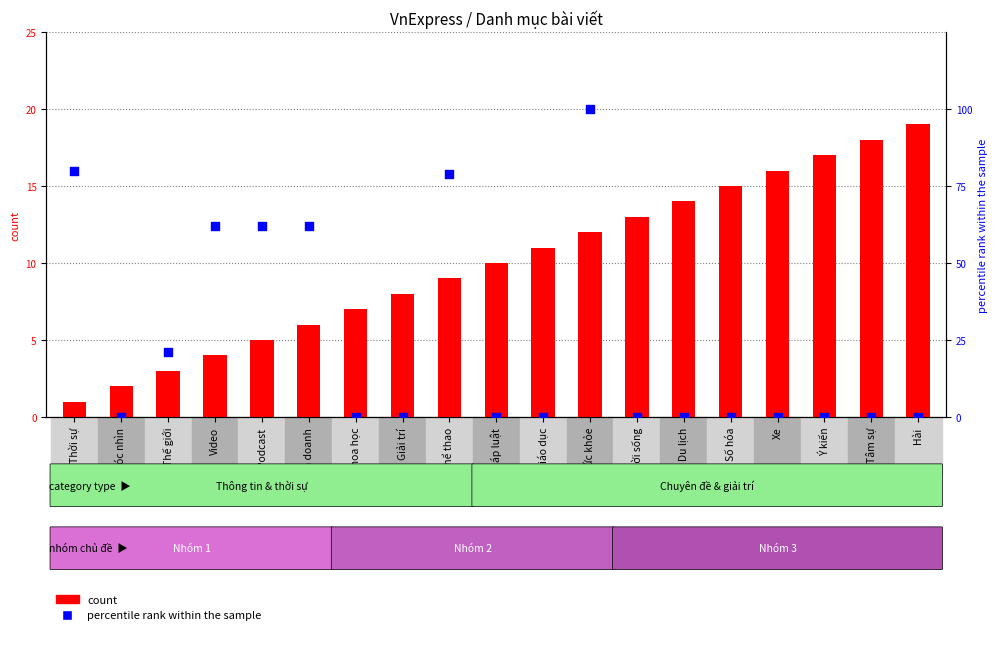

At how many categories does at least one series exceed 76?

3